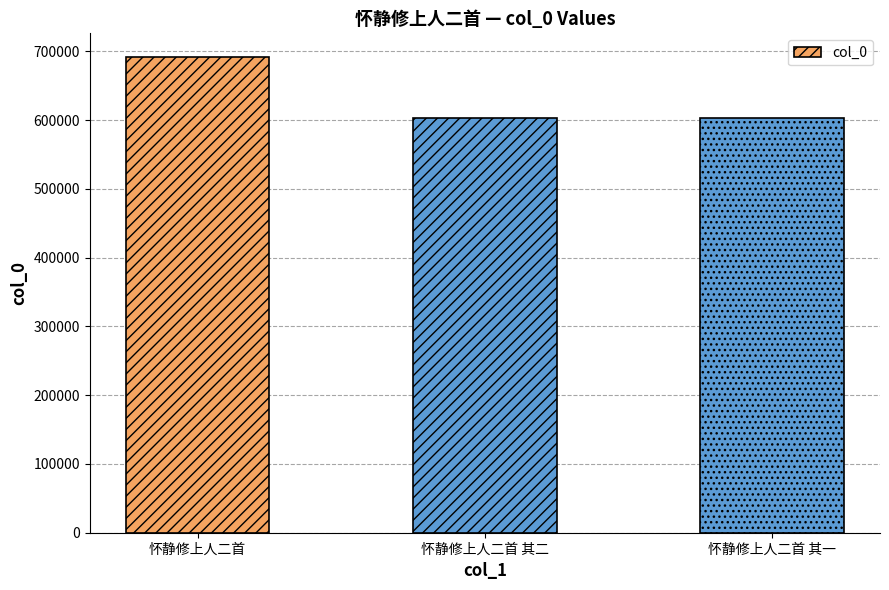

What is the label of the 1st bar from the right?

怀静修上人二首 其一